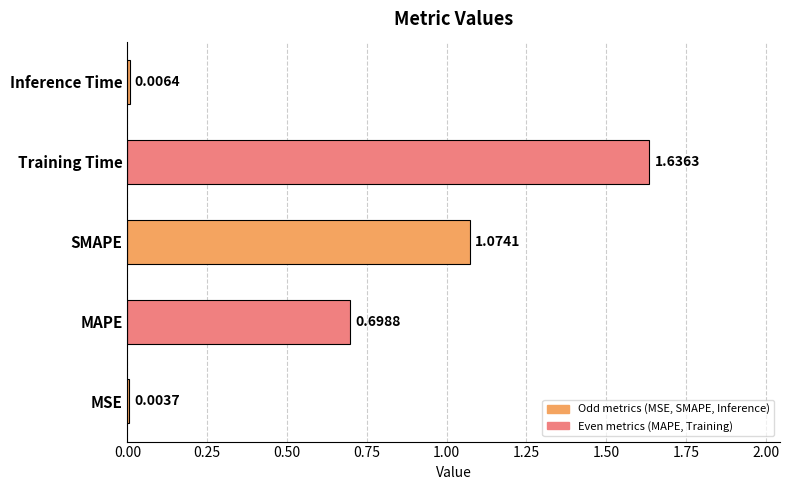

What is the sum of all values?

3.4